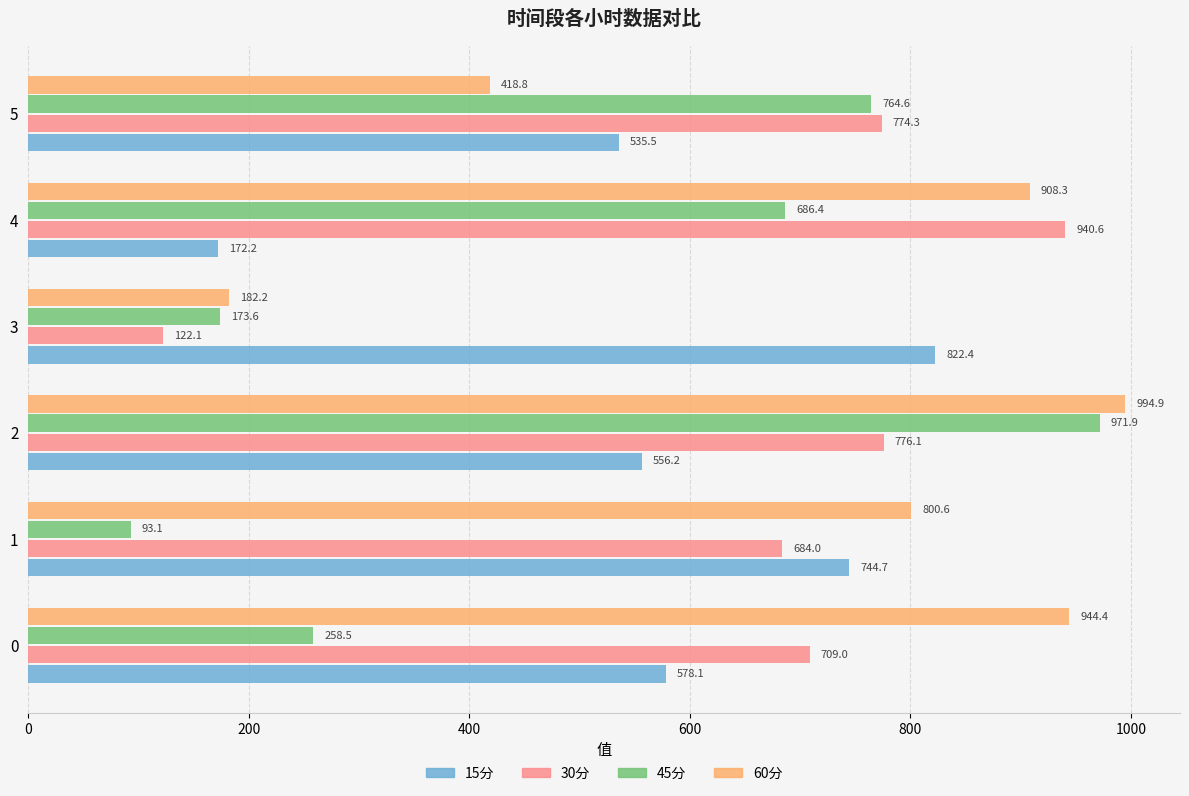

The value of 45分 at 4 is 1042.6. True or false?

False